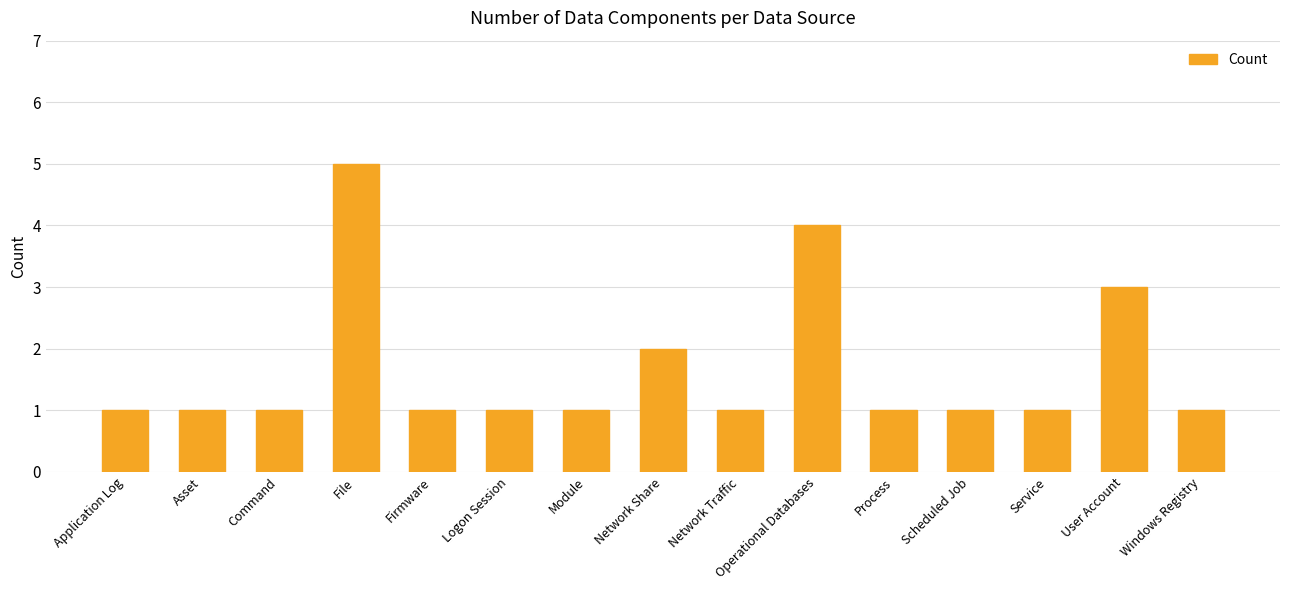

What is the sum of the values at Application Log and Logon Session?

2